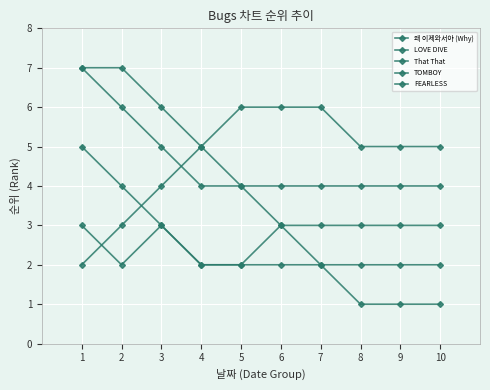

At which label is TOMBOY closest to 3?

2